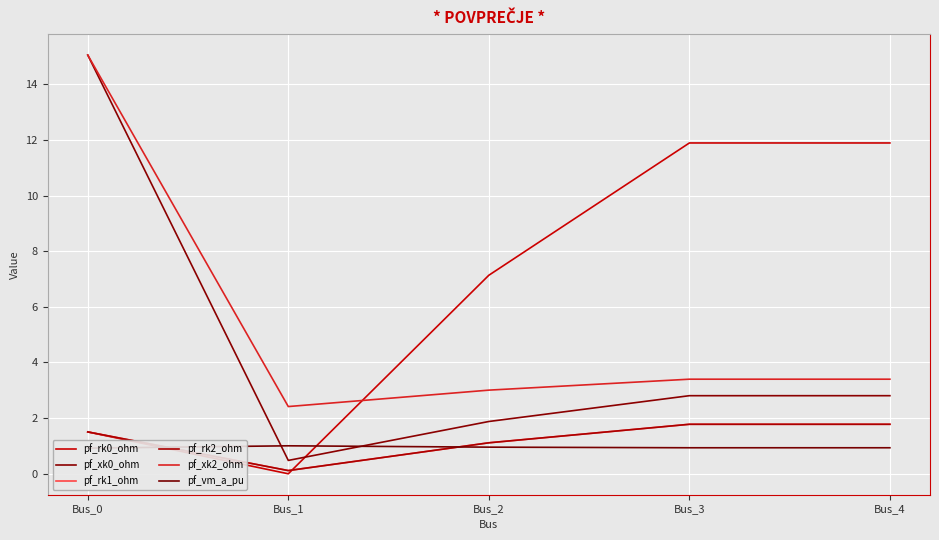

What is the value of the pf_xk0_ohm point at the 2nd from the left?

0.5